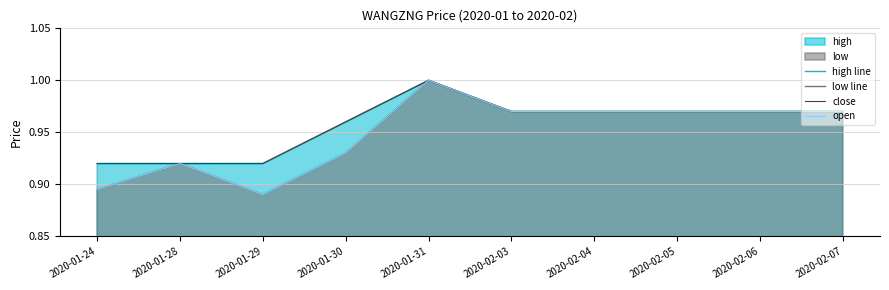

What is the average value of the open series?

0.9